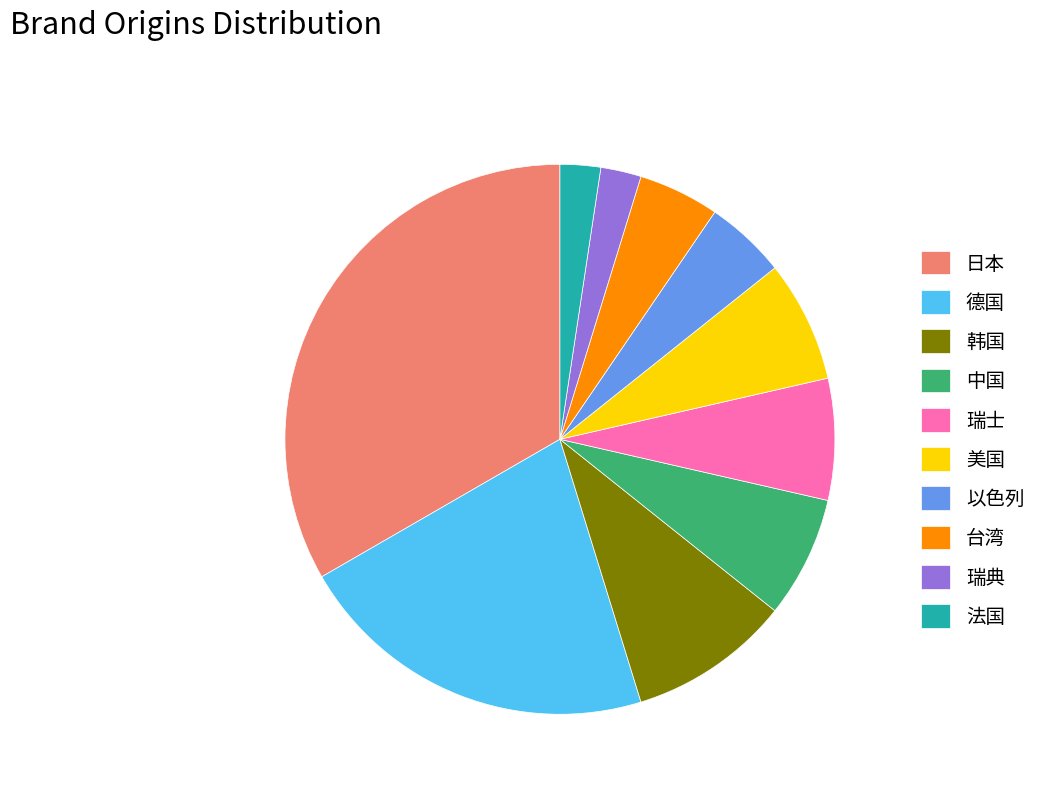

Count the number of slices in the pie.

10